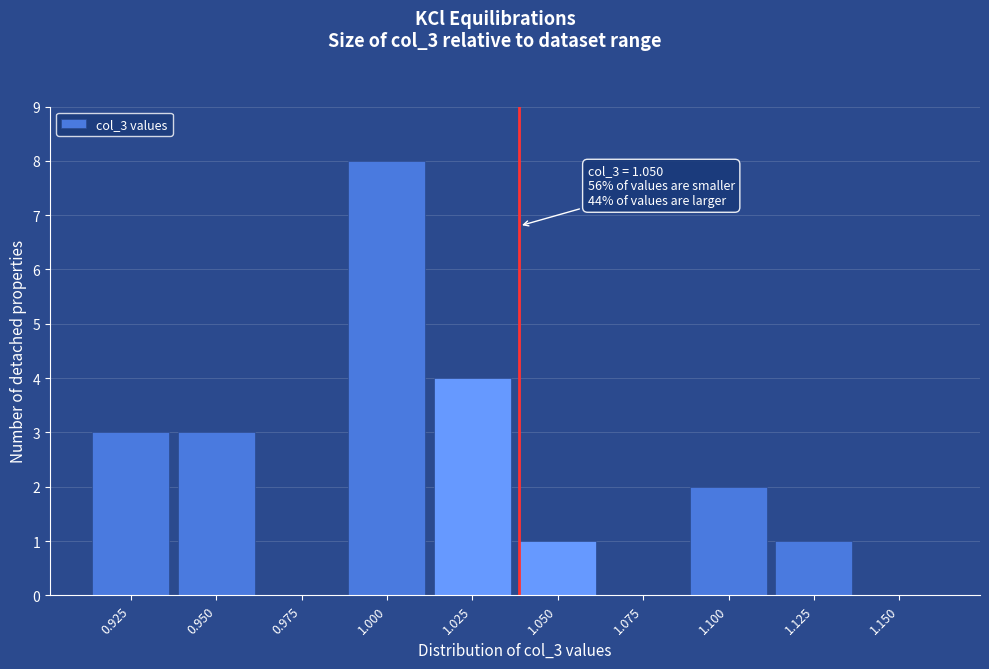

Reading left to right, transcribe all the data shown in this chart.

0.925=3	0.950=3	0.975=0	1.000=8	1.025=4	1.050=1	1.075=0	1.100=2	1.125=1	1.150=0